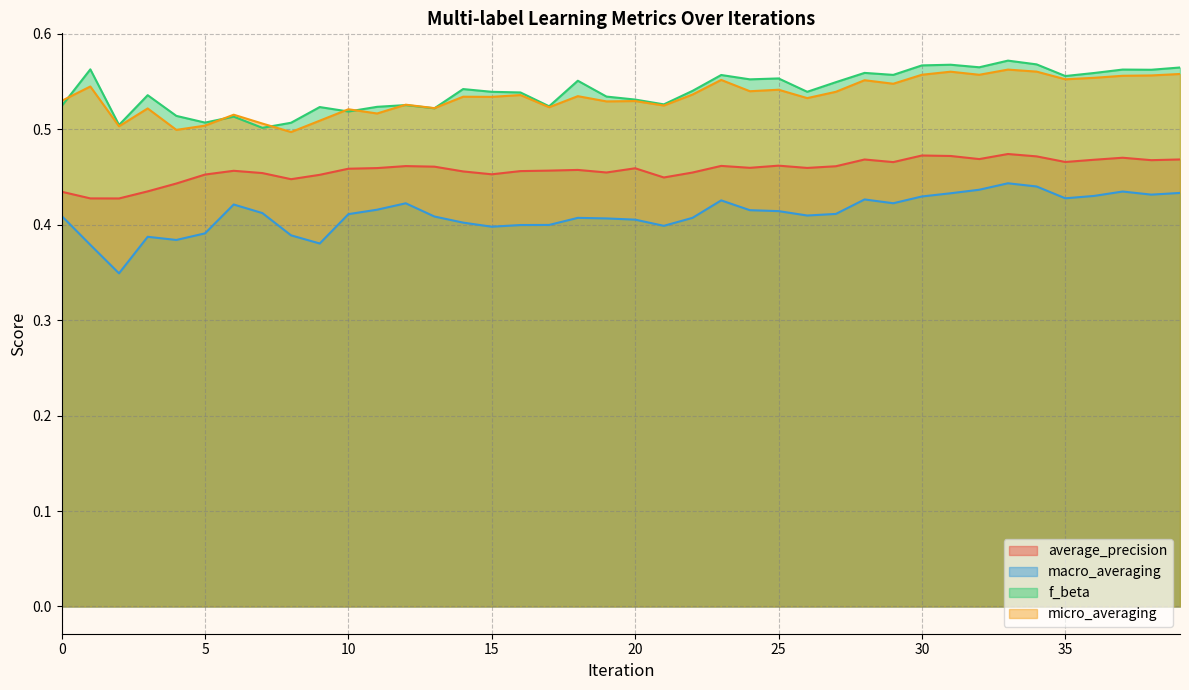

Where is the first local maximum for average_precision?

6